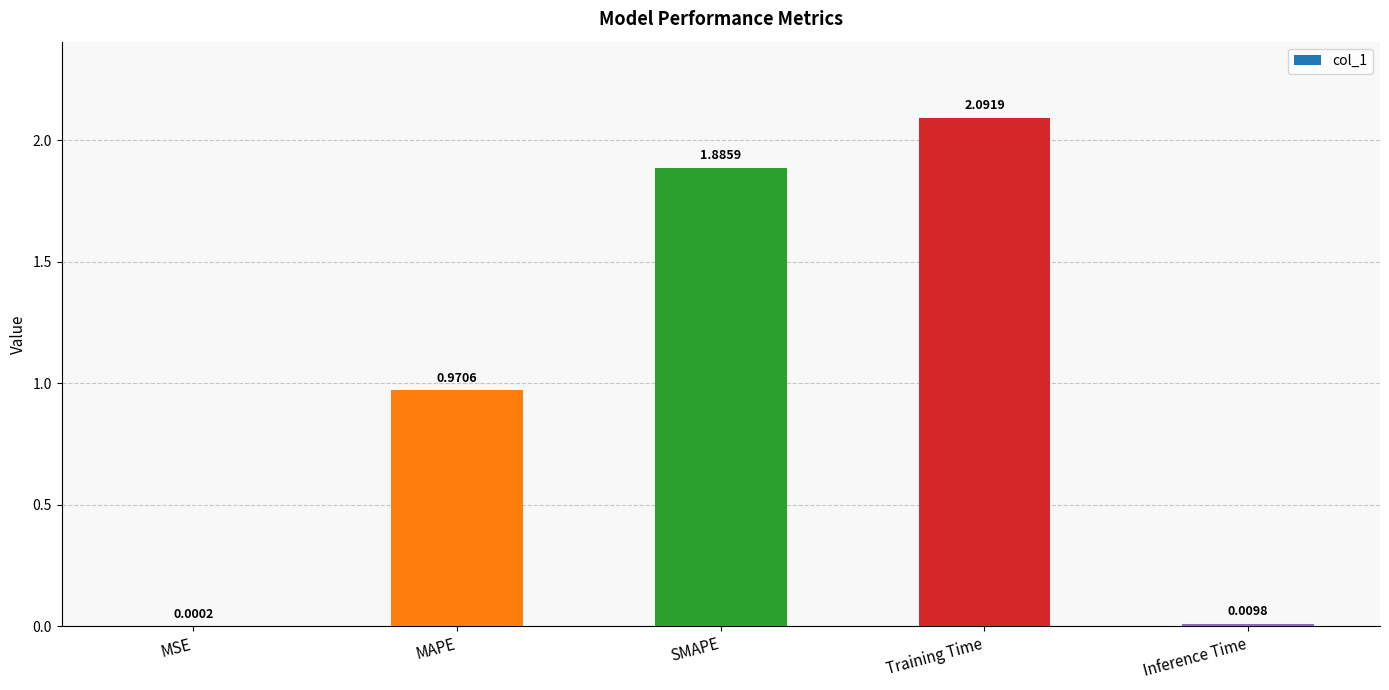

What is the sum of the values at SMAPE and Training Time?

4.0